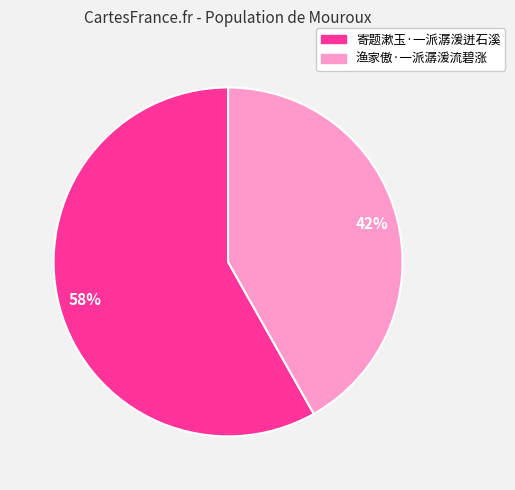

True or false: 渔家傲·一派潺湲流碧涨 accounts for 42% of the total.

True